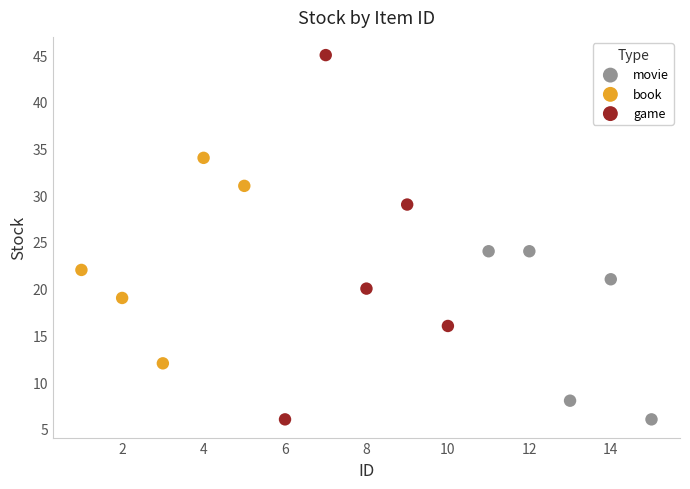

Which series contains the highest Y value?

game